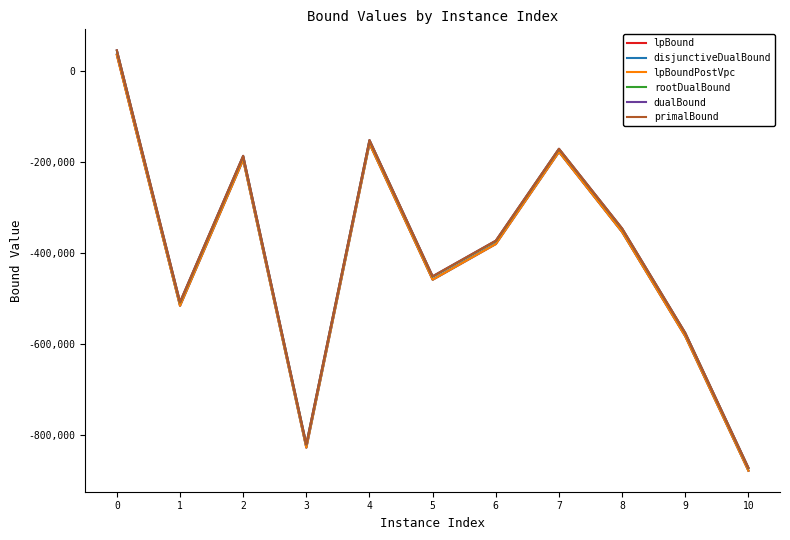

What are all the series names shown in the legend?

lpBound, disjunctiveDualBound, lpBoundPostVpc, rootDualBound, dualBound, primalBound